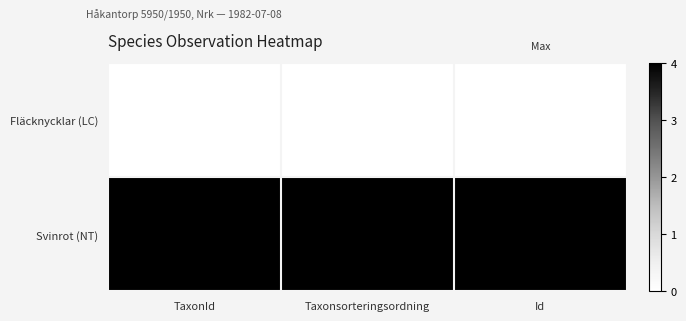

What is the total value across all series at TaxonId?

1